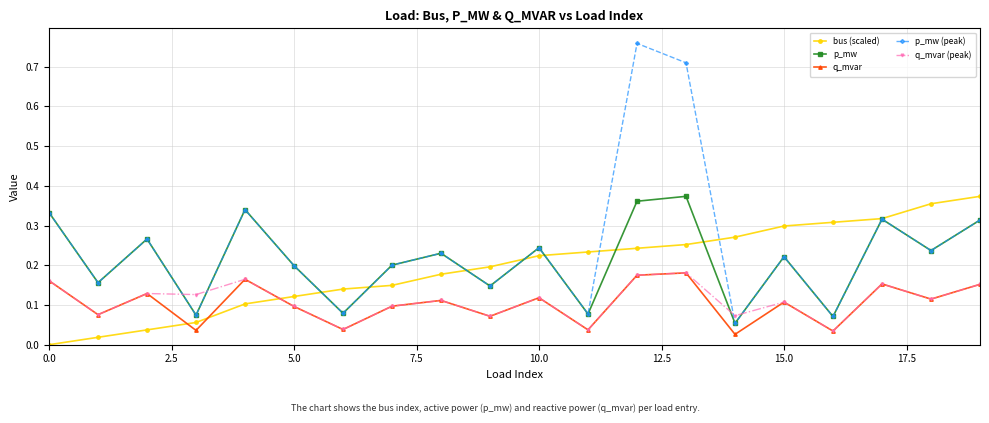

What is the sum of all p_mw (peak) values?

5.0